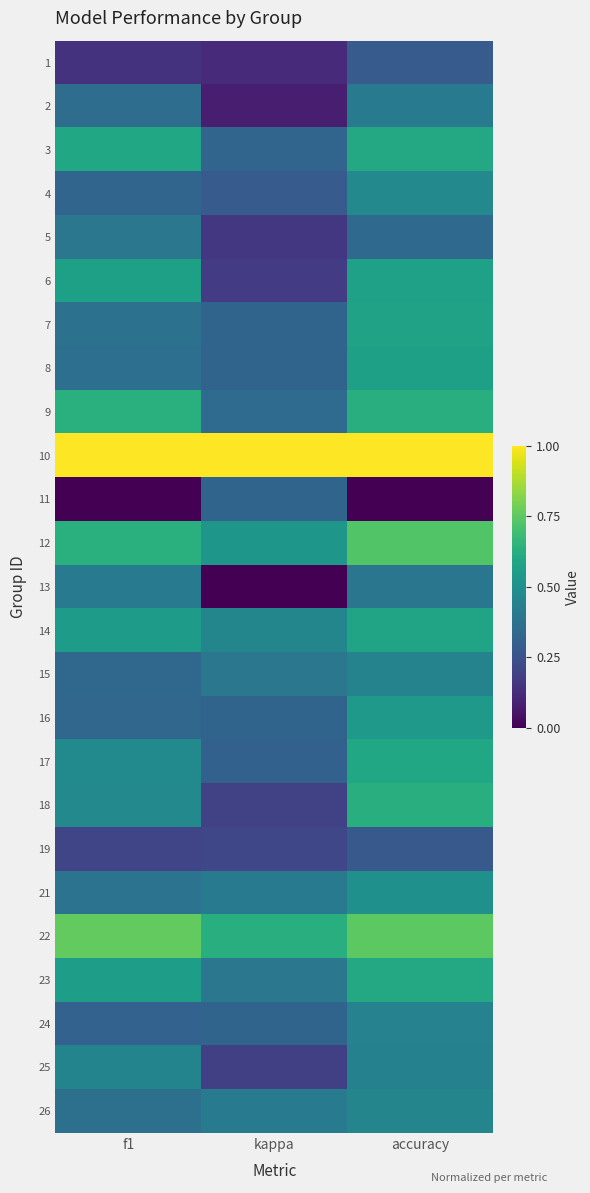

Count the number of categories in the chart.

3